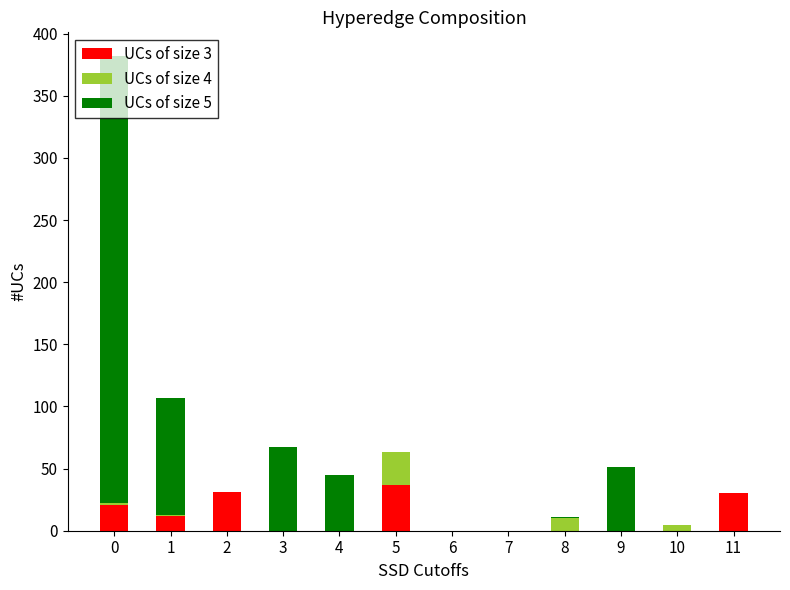

The UCs of size 3 series shows 0.0 at 9. True or false?

True